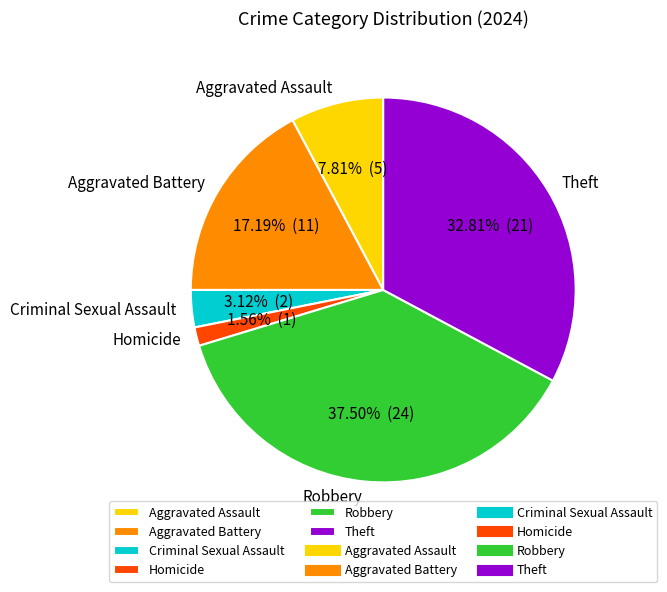

True or false: Homicide accounts for 10% of the total.

False